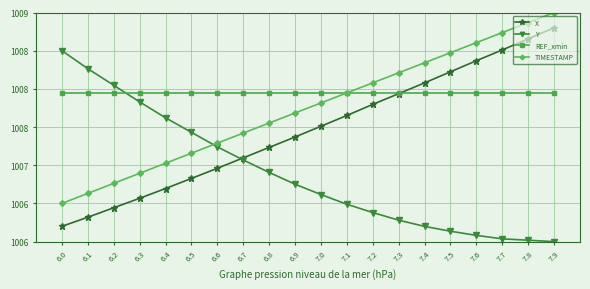

Between which two adjacent categories do TIMESTAMP and Y first intersect?

6.5 and 6.6